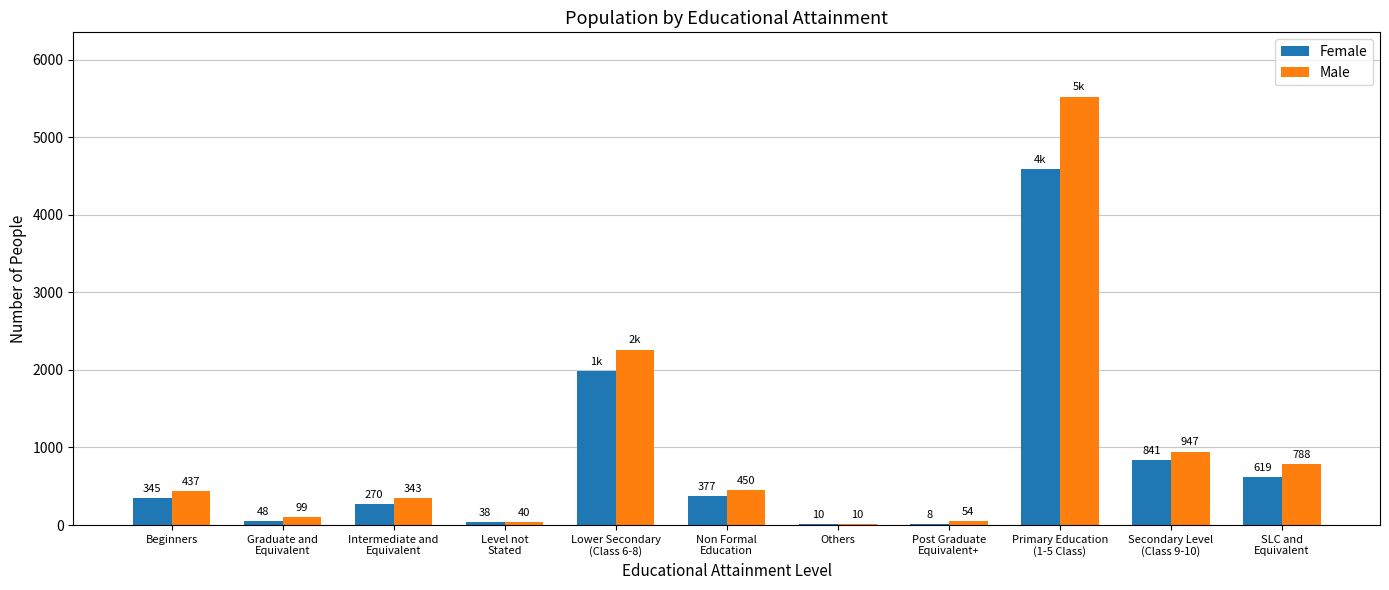

Which series has the largest total across all categories?

Male